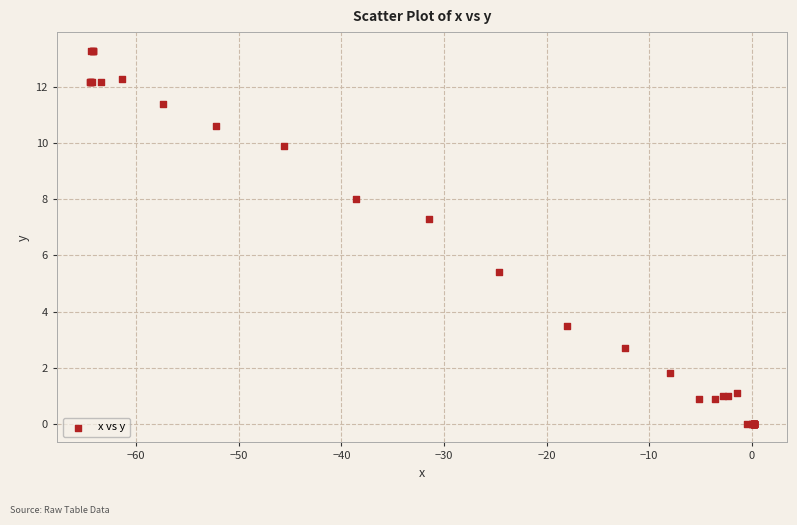

What Y value in the scatter plot is closest to 6?

5.4